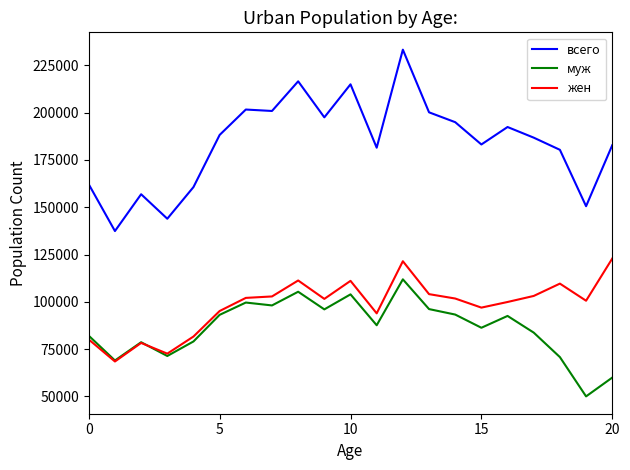

True or false: всего and муж cross at least once.

False